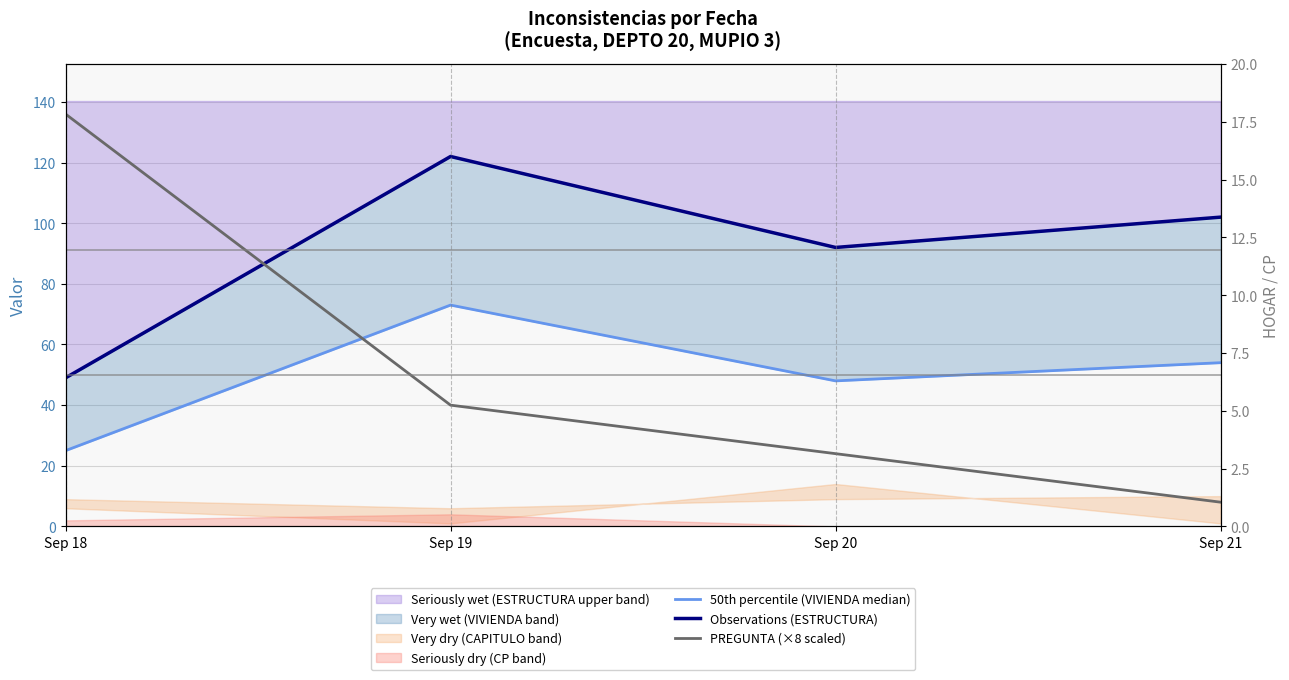

What is the minimum value shown in the chart?

8